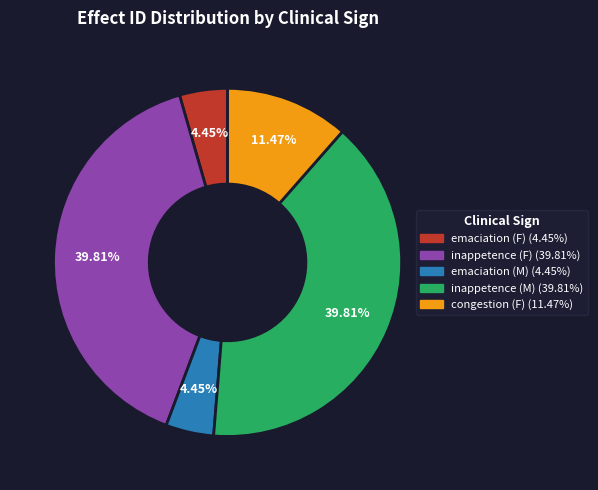

Count the number of slices in the pie.

5